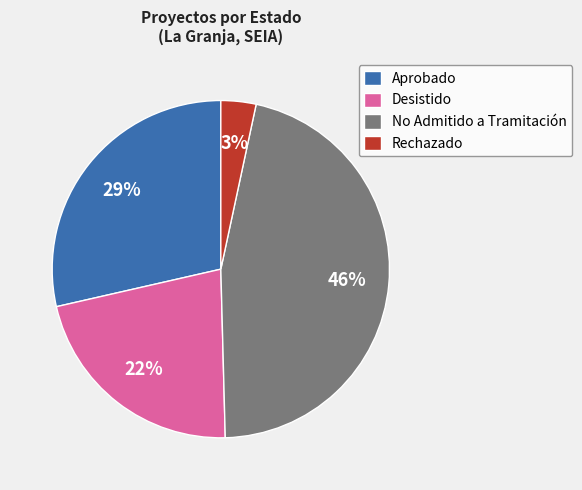

True or false: Aprobado accounts for 42% of the total.

False